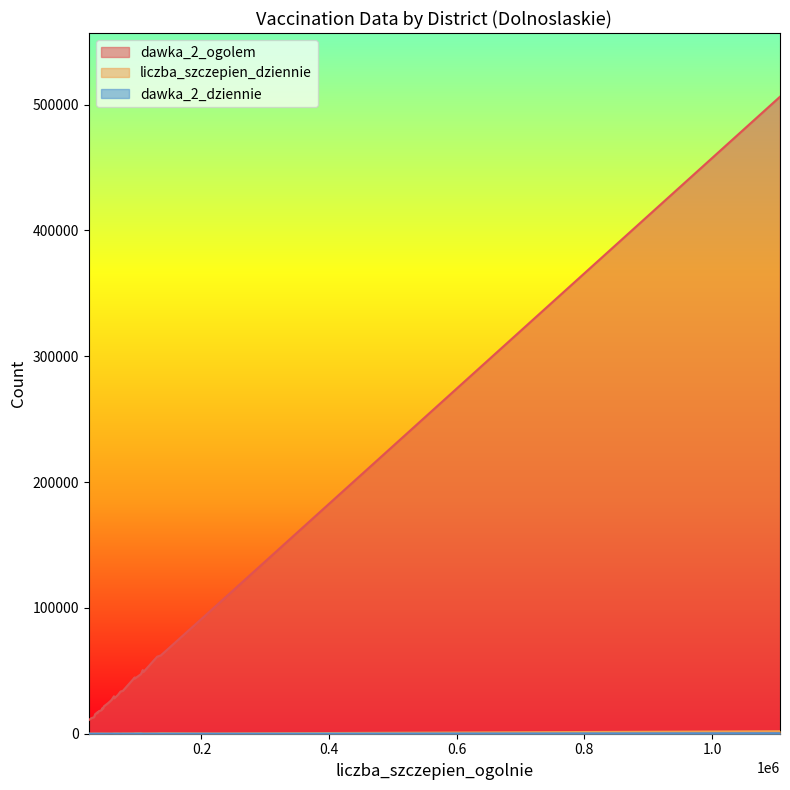

Does the chart have visible grid lines?

No